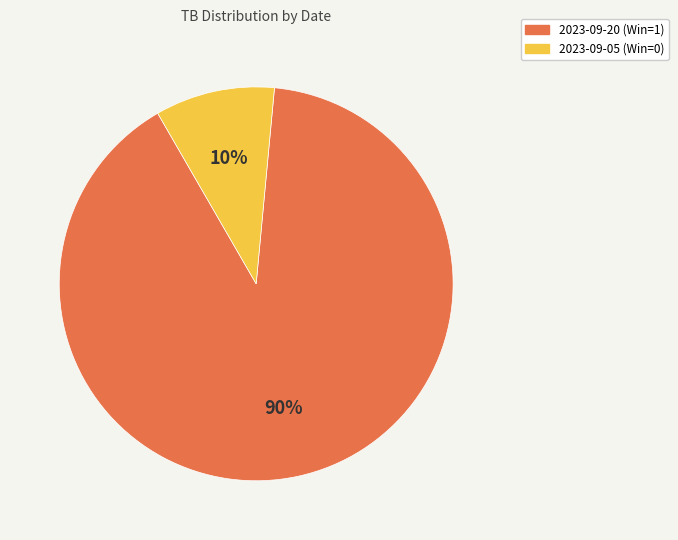

Which category has the biggest portion of the pie?

2023-09-20